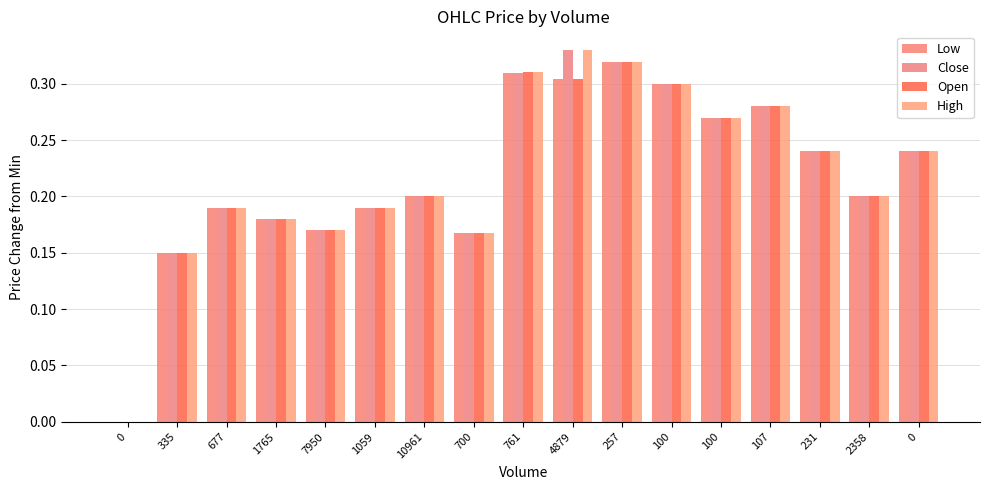

True or false: Close has a value of 0.3 at 4879.

True